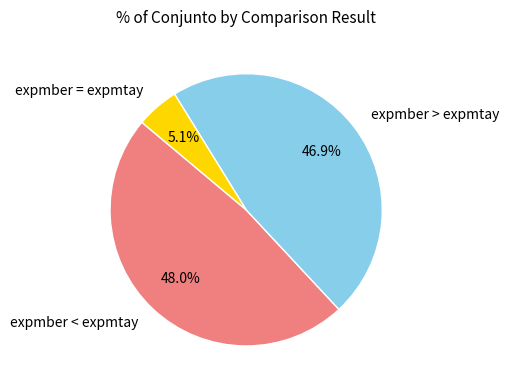

Which category has the biggest portion of the pie?

expmber < expmtay